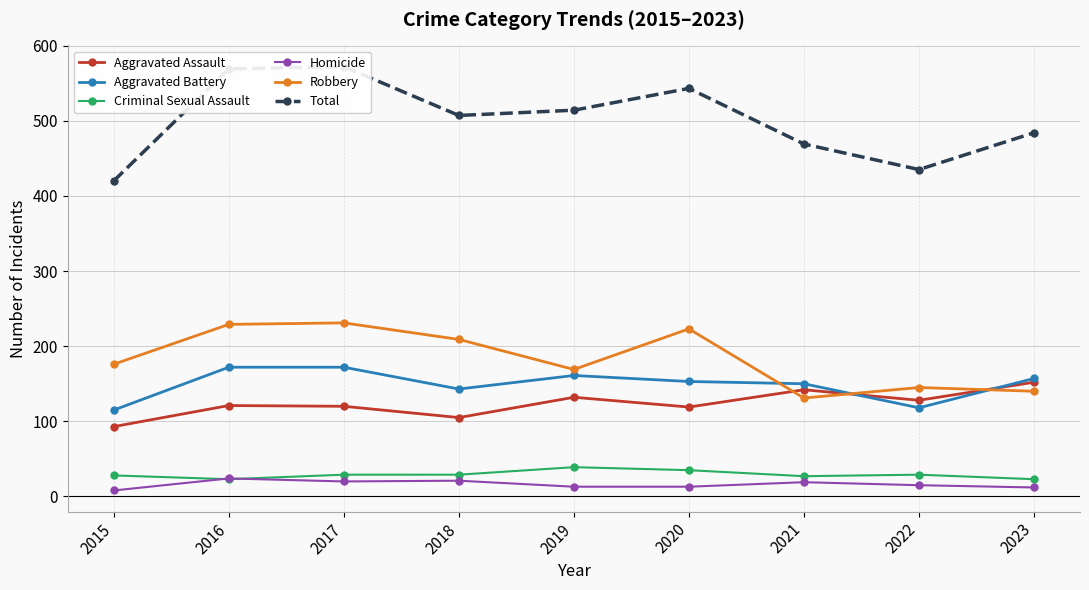

Where does the Aggravated Assault series first go above 121?

2019